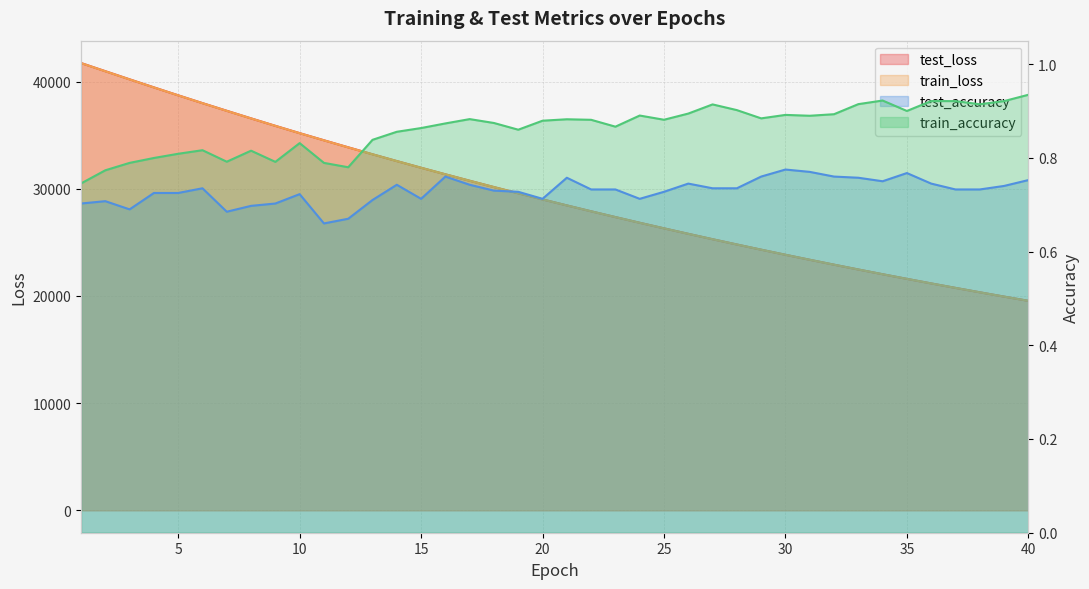

Between 4 and 20, which series saw the biggest shift?

test_loss